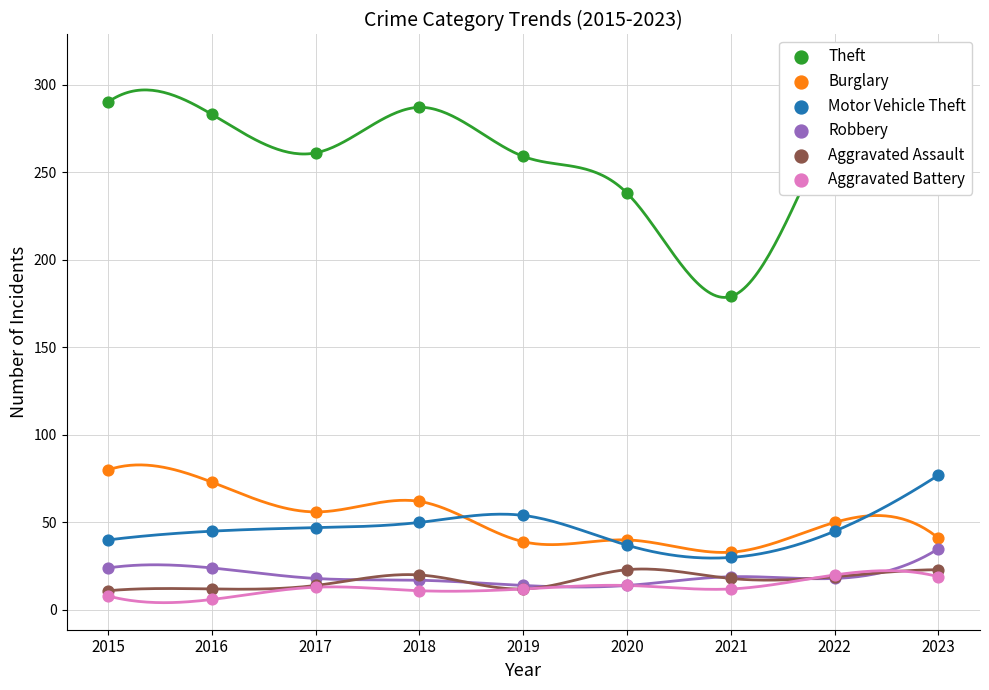

At how many categories does at least one series exceed 153?

9